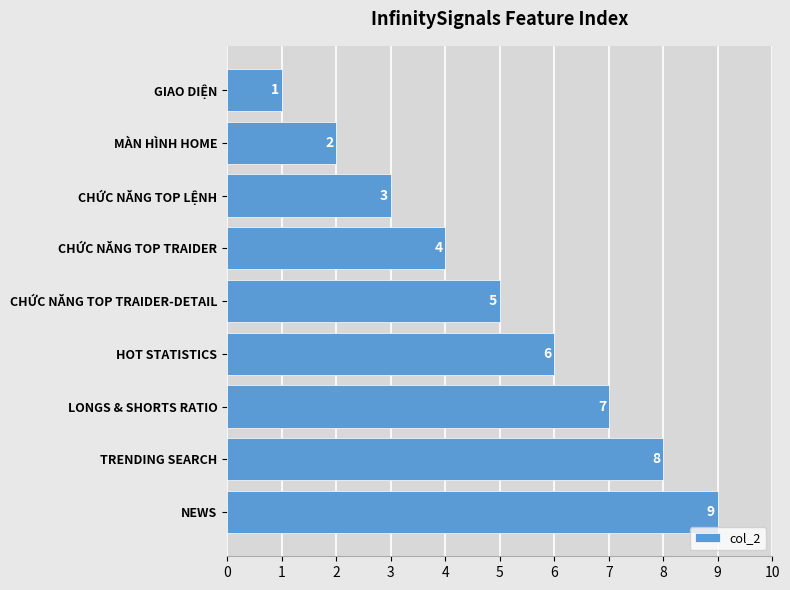

The value at CHỨC NĂNG TOP LỆNH is 2. True or false?

False